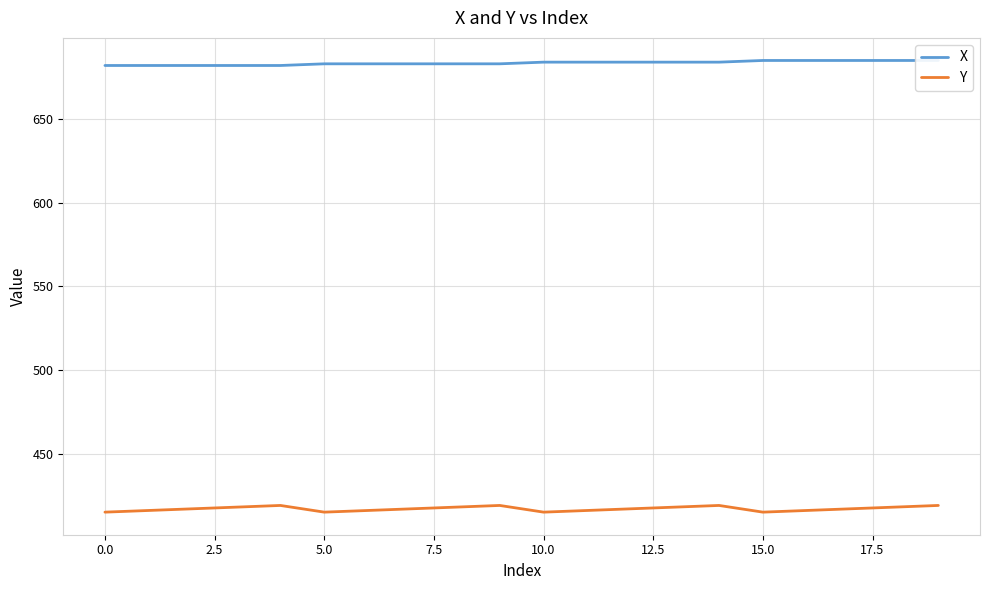

True or false: X and Y intersect in this chart.

False